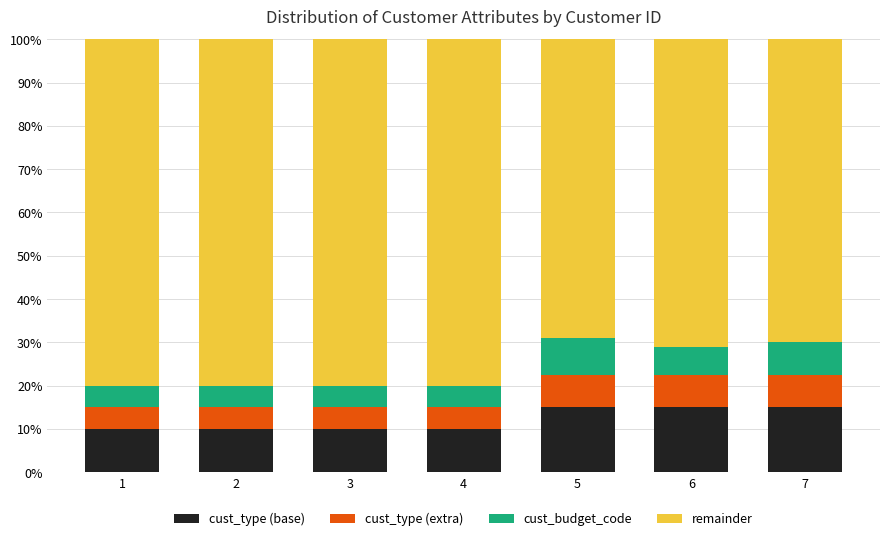

How many bars are there in total?

7